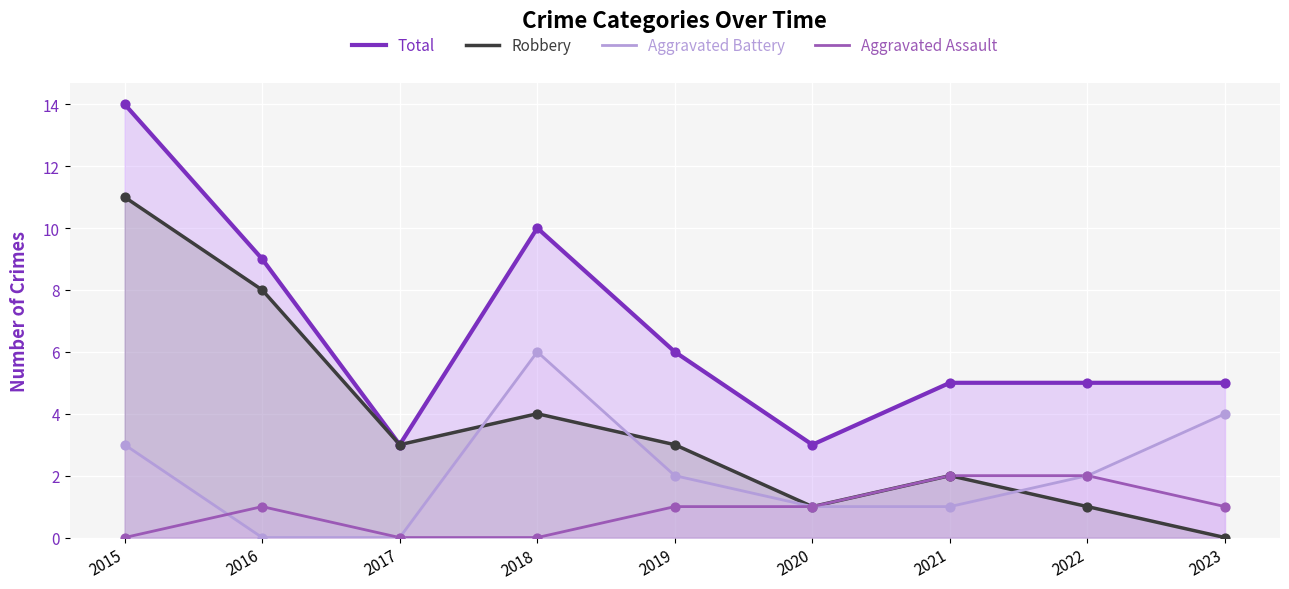

Which series contains the lowest Y value?

Robbery